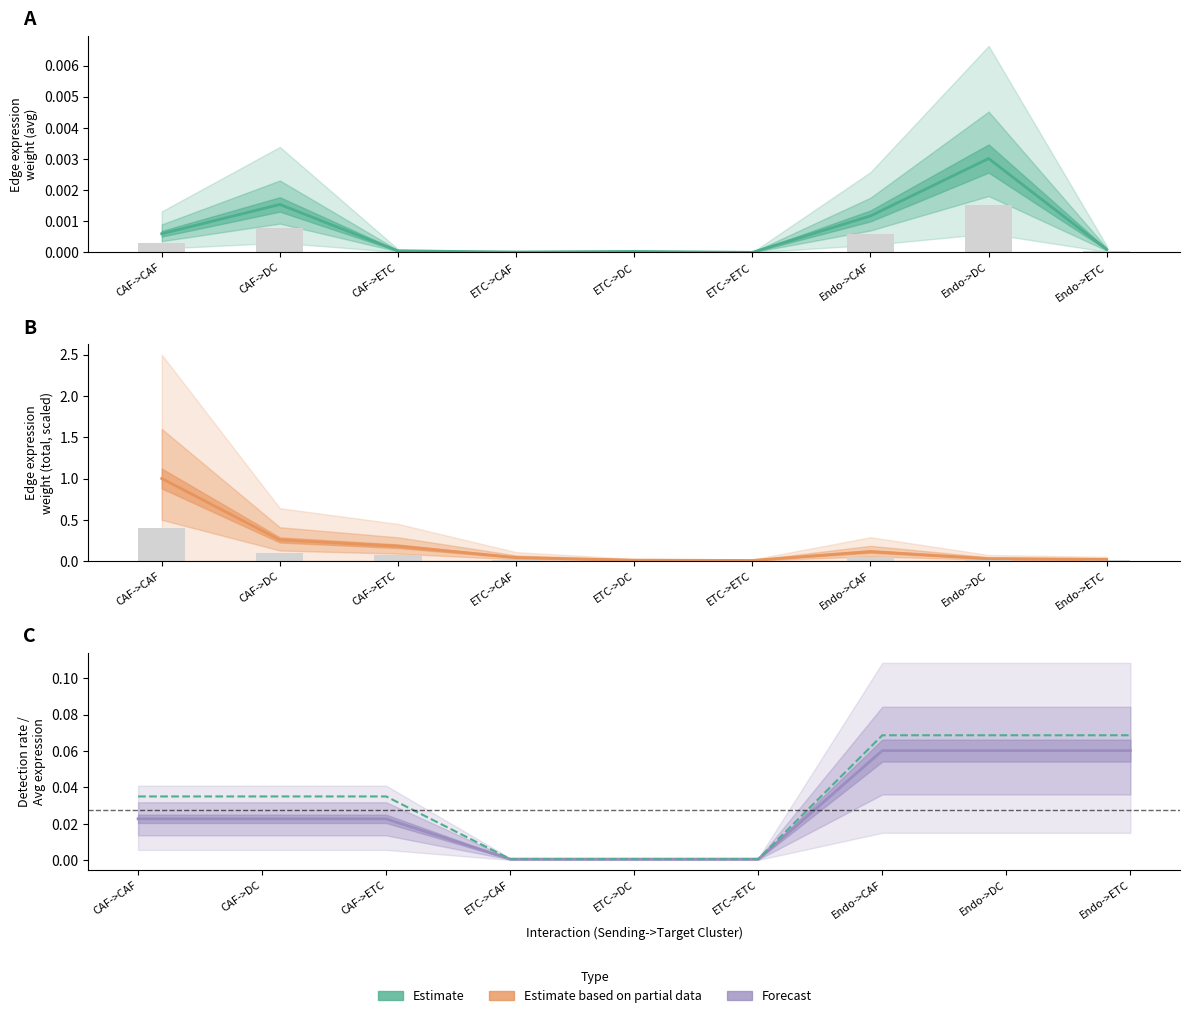

Is the value of Ligand detection rate at Endo->ETC greater than the value of Ligand average expression value at Endo->CAF?

No